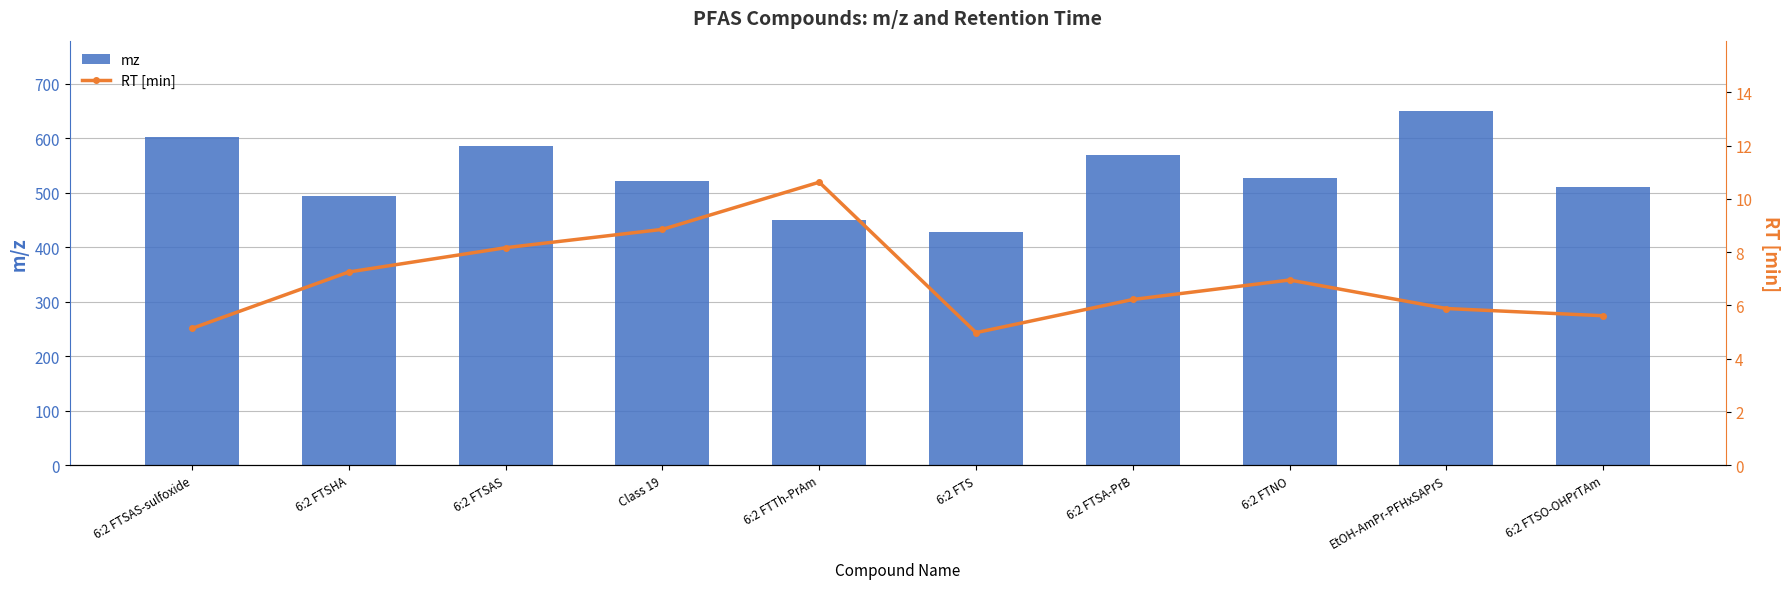

At how many categories does at least one series exceed 183?

10